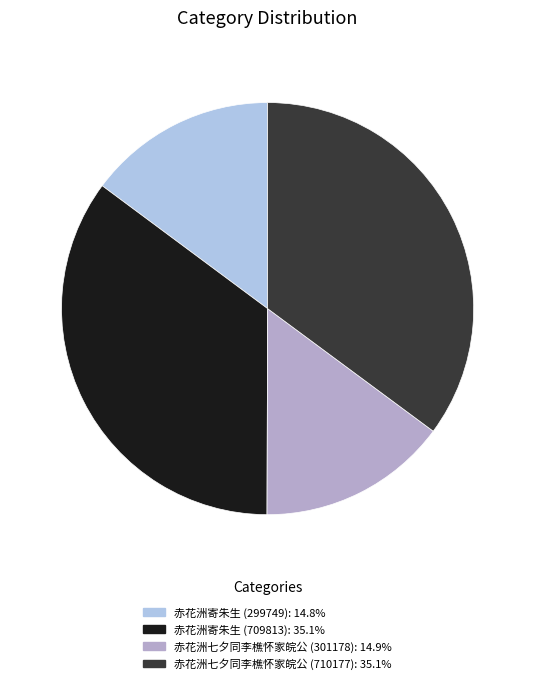

Does any single category account for the majority?

No